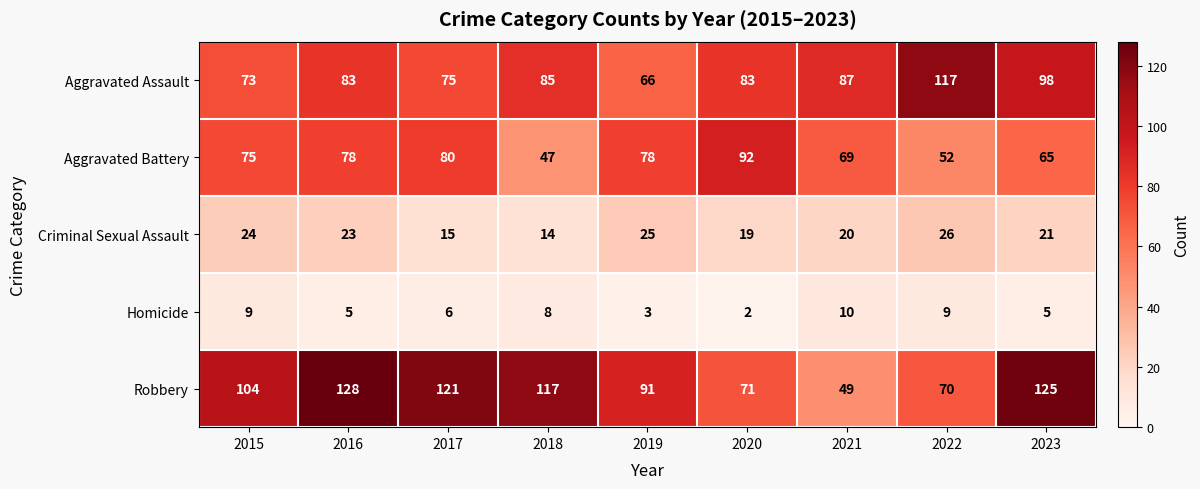

Is it true that Aggravated Assault equals 83 at 2016?

True